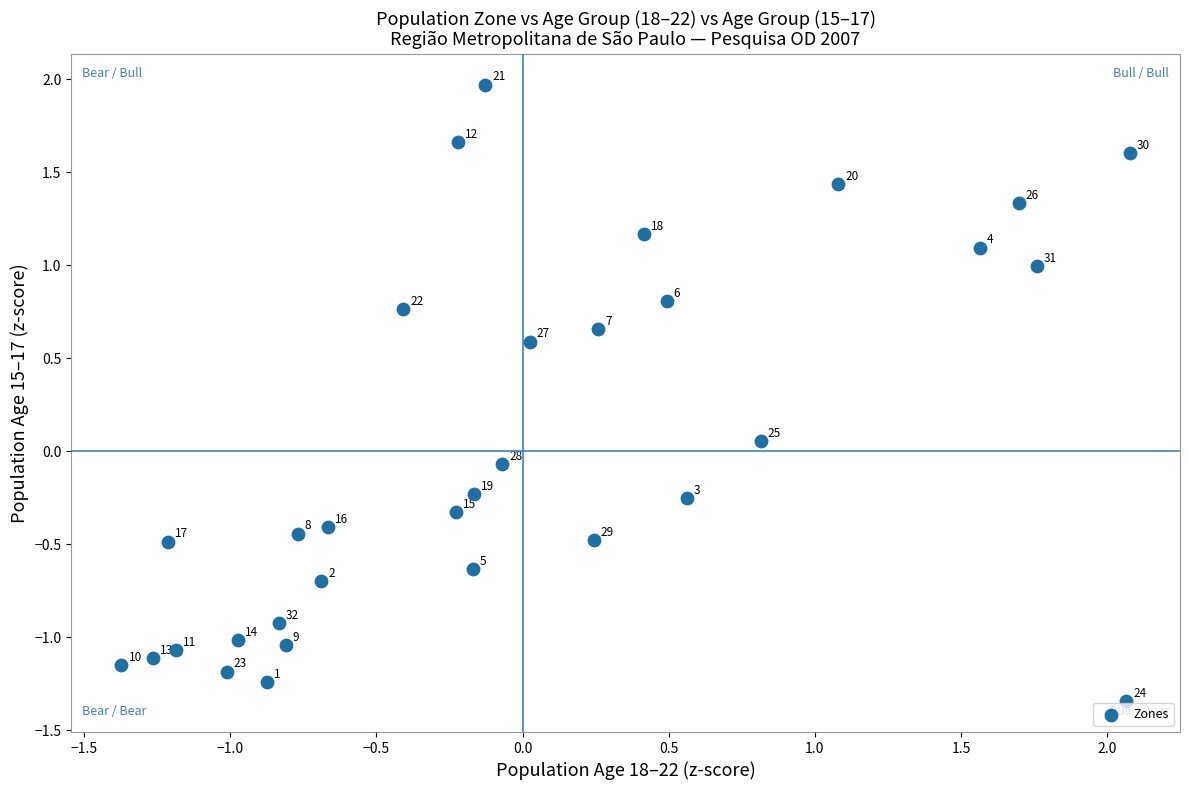

What is the range of Y values (max minus min)?

3.3